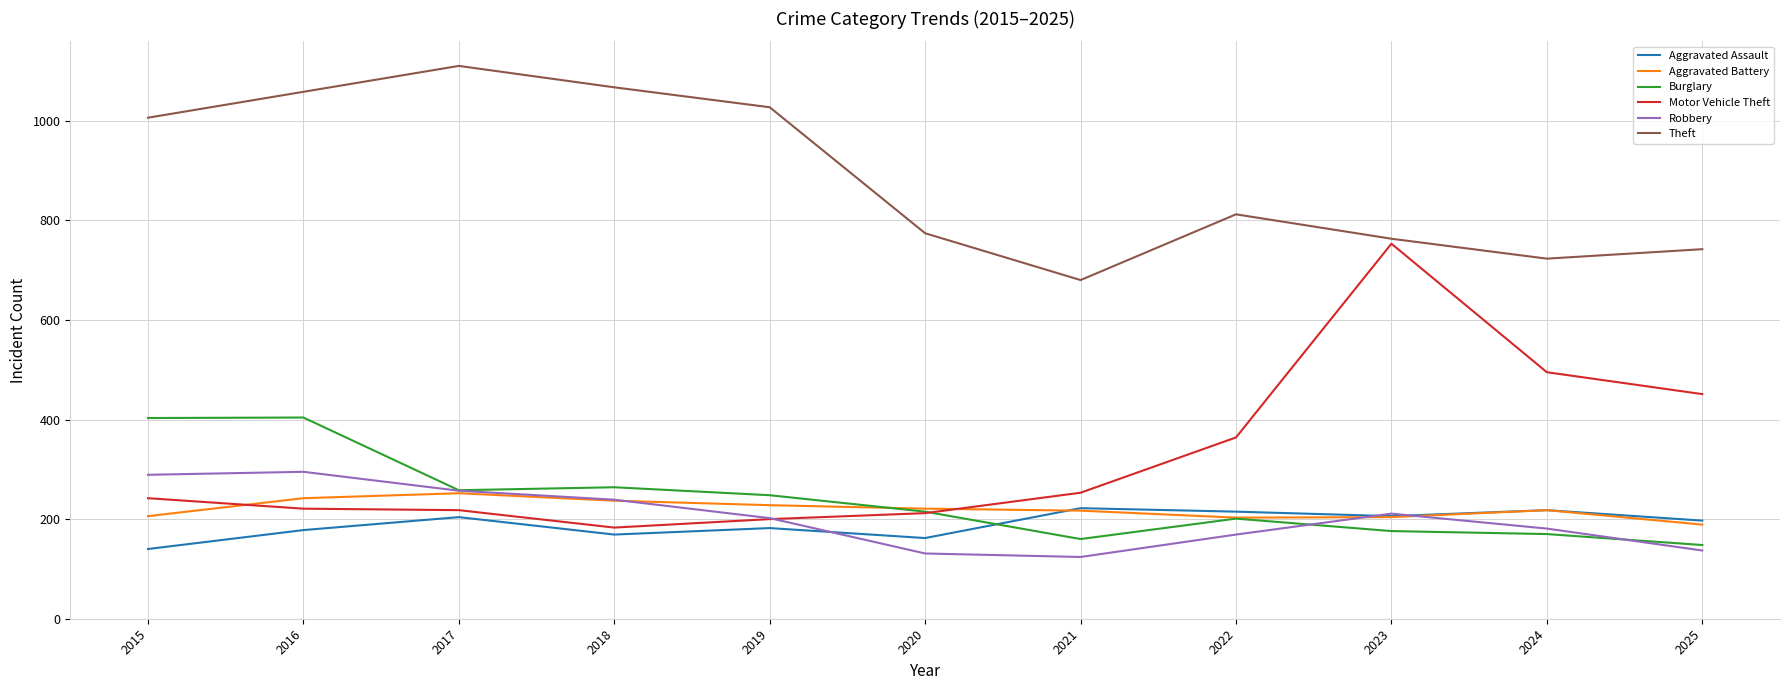

How many lines are shown in the chart?

6